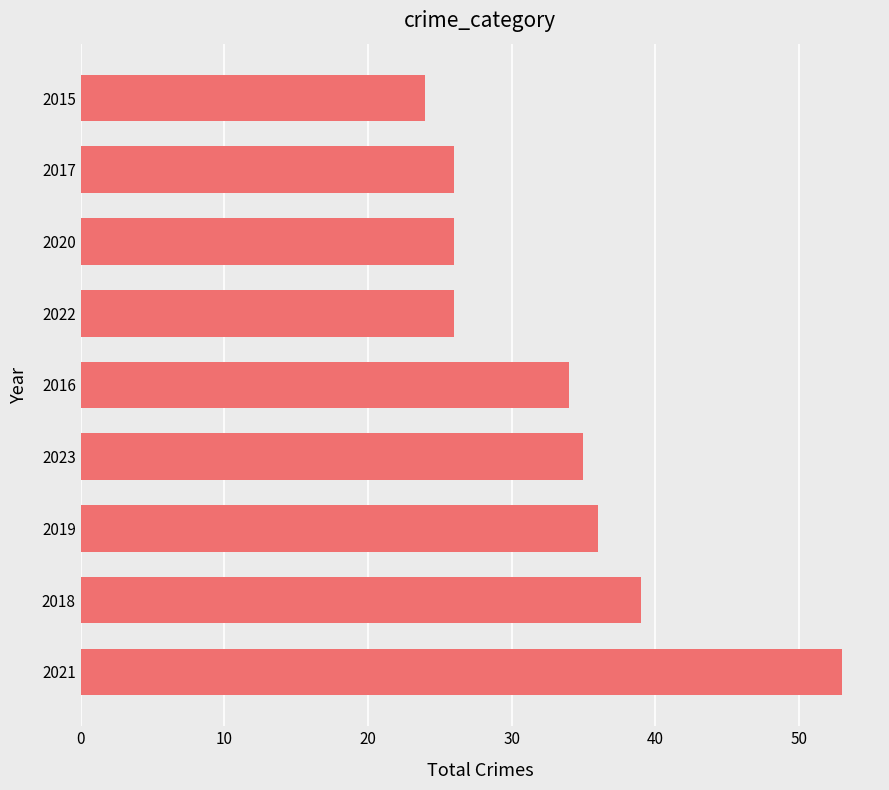

The chart shows a value of 46 at 2017. True or false?

False